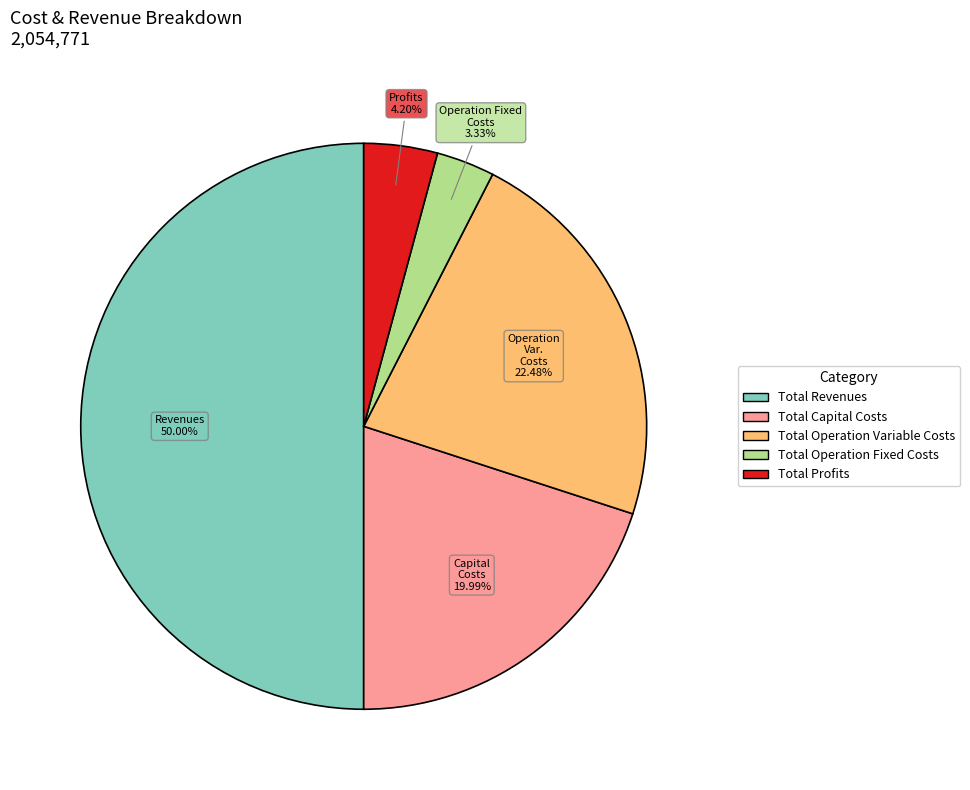

How many slices are in this pie chart?

5